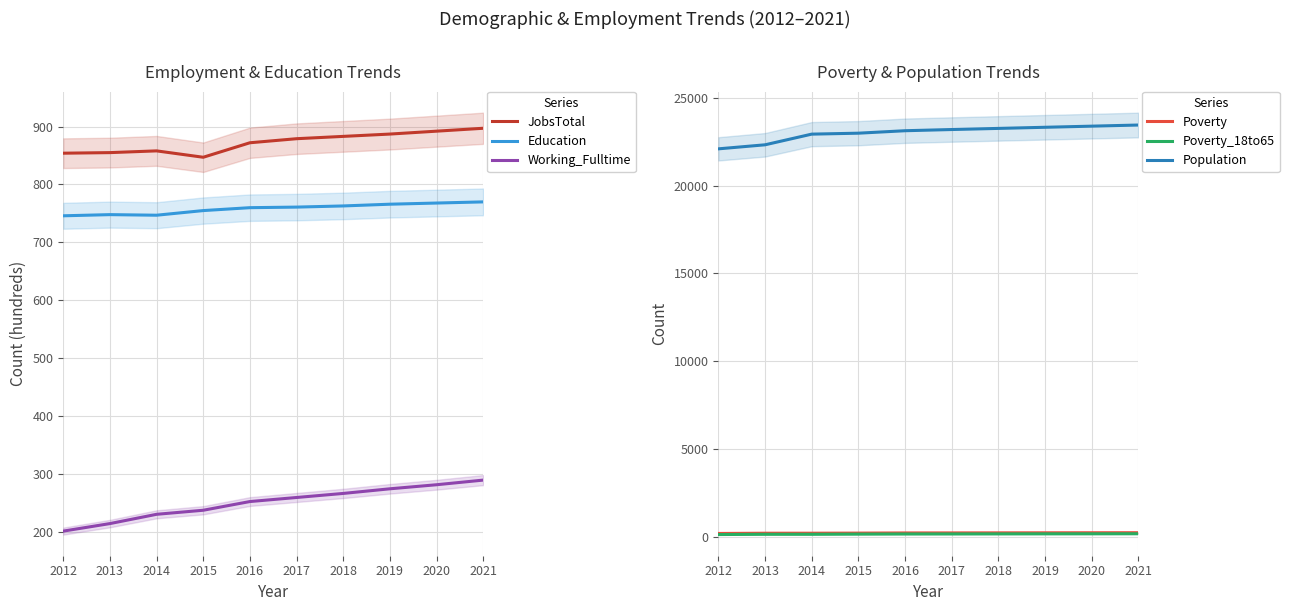

What is the difference between the Poverty values at 2019 and 2017?

6